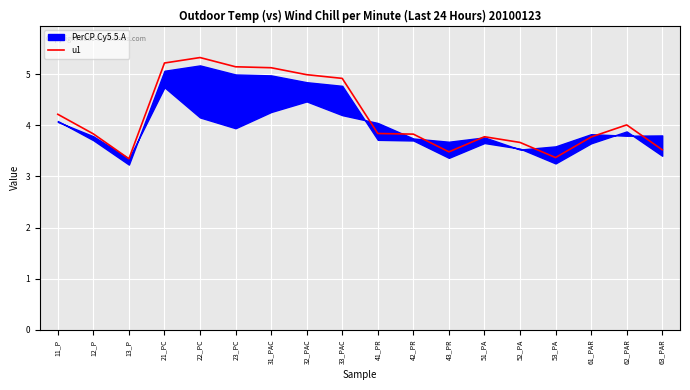

What is the minimum value shown in the chart?

3.3